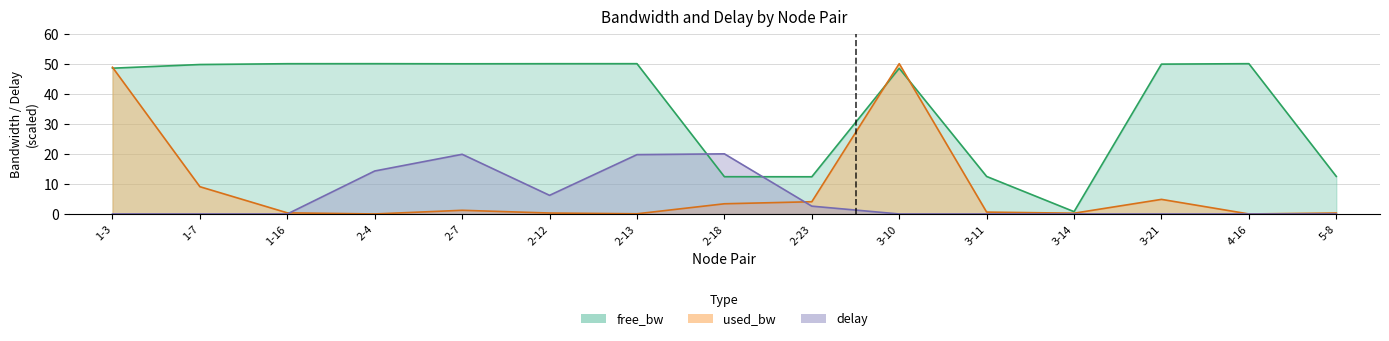

At how many categories does at least one series exceed 43?

10